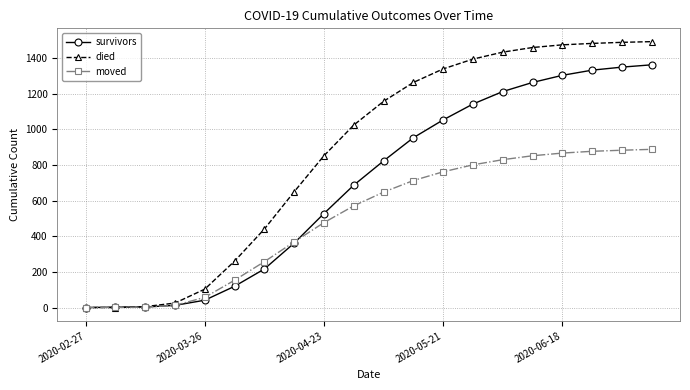

What is the maximum value shown in the chart?

1491